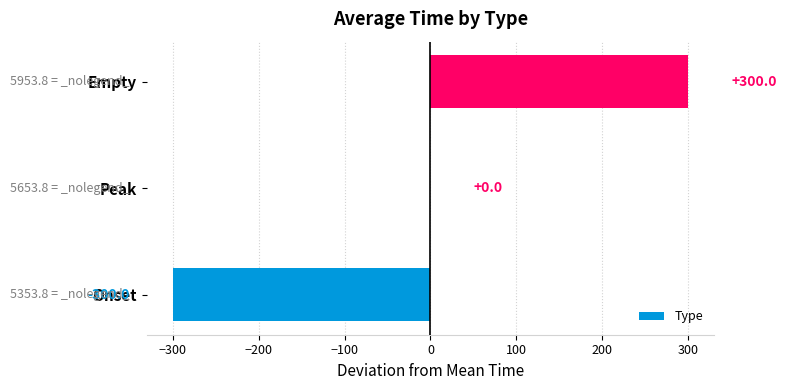

Reading top to bottom, transcribe all the data shown in this chart.

Empty=300	Peak=0	Onset=-300